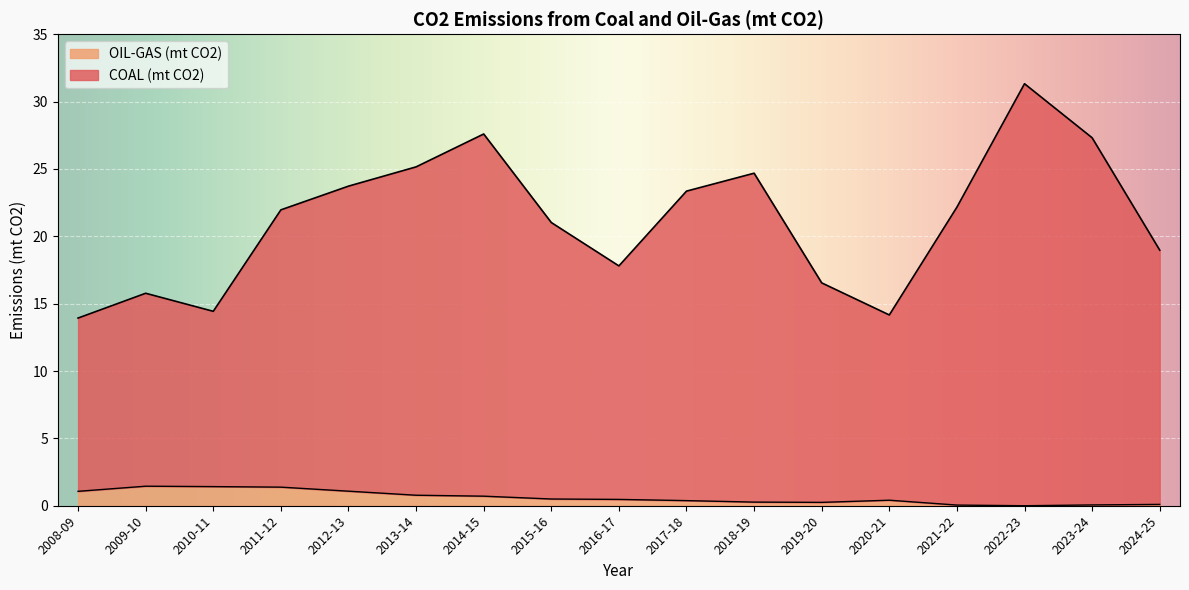

Reading left to right, what are all the values shown in this chart?

COAL (mt CO2): 13.9	15.8	14.4	22.0	23.7	25.2	27.6	21.0	17.8	23.3	24.7	16.5	14.2	22.2	31.3	27.3	19.0
OIL-GAS (mt CO2): 1.1	1.4	1.4	1.4	1.1	0.8	0.7	0.5	0.5	0.4	0.3	0.2	0.4	0.1	0.0	0.1	0.1